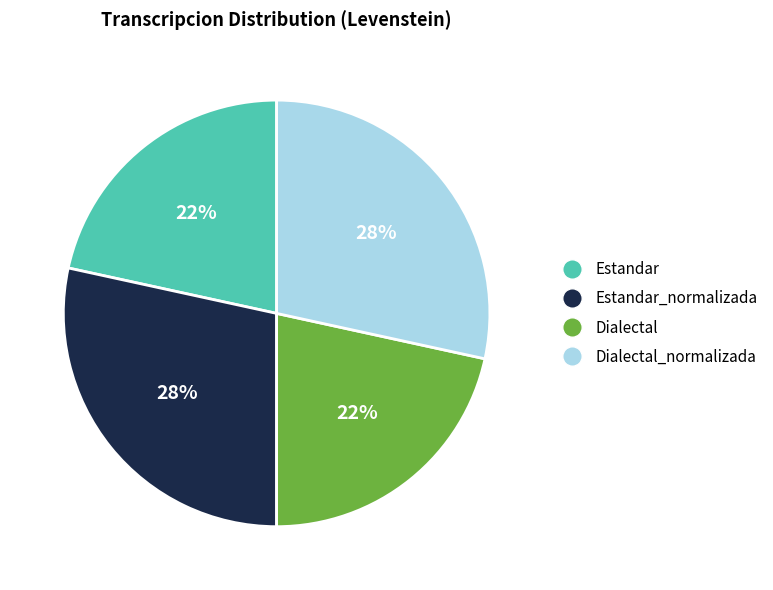

Is Estandar the majority of the pie?

No